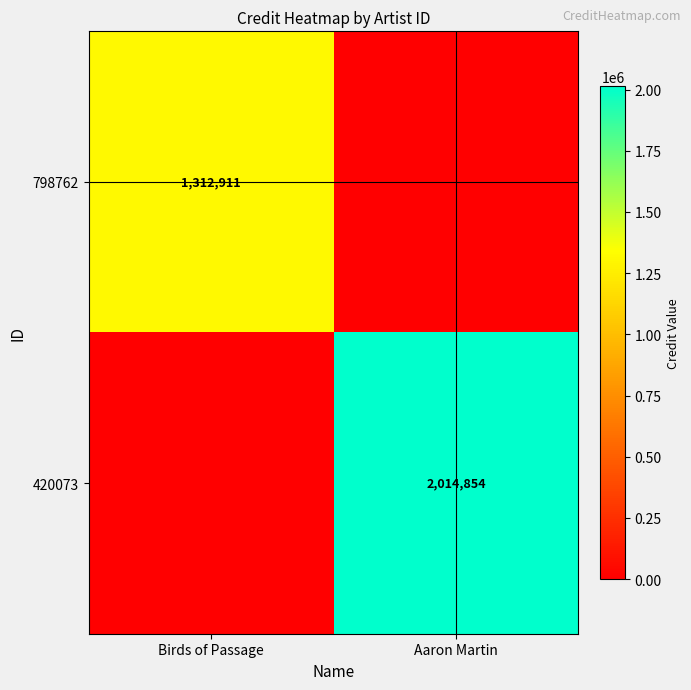

At how many categories does at least one series exceed 1941401?

1